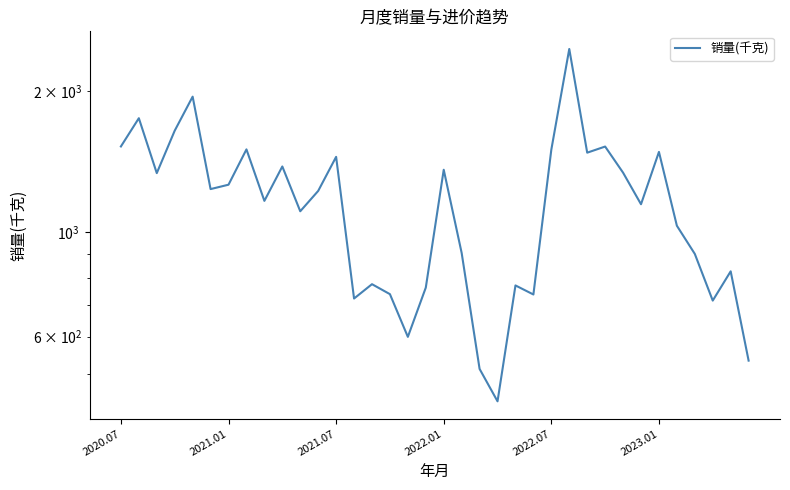

What is the difference between the second highest and second lowest values?

1431.5